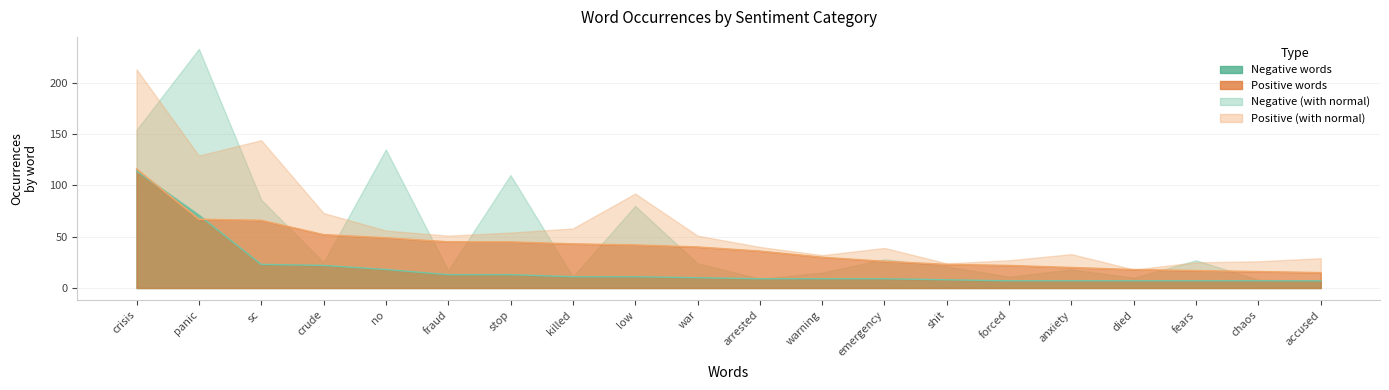

What is the difference between the maximum and minimum values in the Negative words series?

107